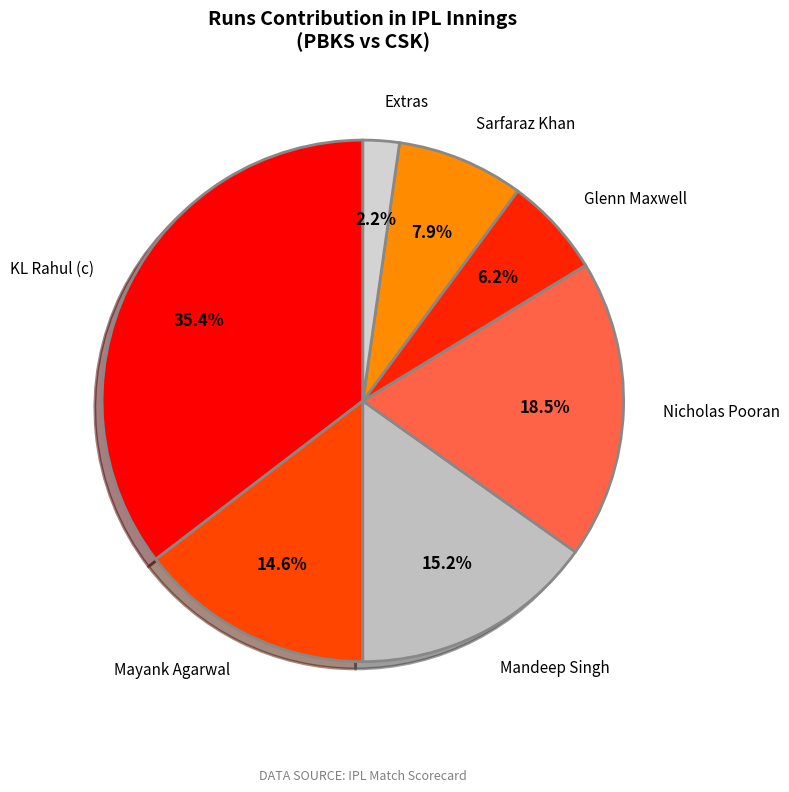

Rank the categories by value from lowest to highest.

Extras, Glenn Maxwell, Sarfaraz Khan, Mayank Agarwal, Mandeep Singh, Nicholas Pooran, KL Rahul (c)